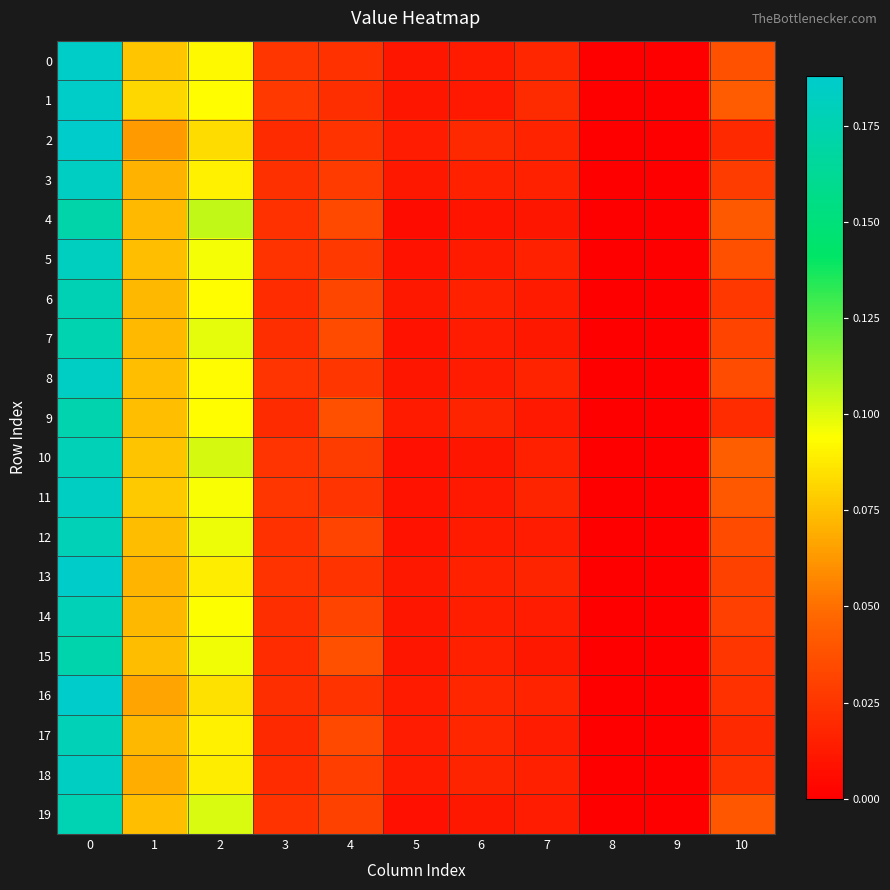

Reading left to right, list all the values displayed in this chart.

0: 0=0.2	1=0.1	2=0.1	3=0.0	4=0.0	5=0.0	6=0.0	7=0.0	8=0.0	9=0.0	10=0.0
1: 0=0.2	1=0.1	2=0.1	3=0.0	4=0.0	5=0.0	6=0.0	7=0.0	8=0.0	9=0.0	10=0.0
2: 0=0.2	1=0.1	2=0.1	3=0.0	4=0.0	5=0.0	6=0.0	7=0.0	8=0.0	9=0.0	10=0.0
3: 0=0.2	1=0.1	2=0.1	3=0.0	4=0.0	5=0.0	6=0.0	7=0.0	8=0.0	9=0.0	10=0.0
4: 0=0.2	1=0.1	2=0.1	3=0.0	4=0.0	5=0.0	6=0.0	7=0.0	8=0.0	9=0.0	10=0.0
5: 0=0.2	1=0.1	2=0.1	3=0.0	4=0.0	5=0.0	6=0.0	7=0.0	8=0.0	9=0.0	10=0.0
6: 0=0.2	1=0.1	2=0.1	3=0.0	4=0.0	5=0.0	6=0.0	7=0.0	8=0.0	9=0.0	10=0.0
7: 0=0.2	1=0.1	2=0.1	3=0.0	4=0.0	5=0.0	6=0.0	7=0.0	8=0.0	9=0.0	10=0.0
8: 0=0.2	1=0.1	2=0.1	3=0.0	4=0.0	5=0.0	6=0.0	7=0.0	8=0.0	9=0.0	10=0.0
9: 0=0.2	1=0.1	2=0.1	3=0.0	4=0.0	5=0.0	6=0.0	7=0.0	8=0.0	9=0.0	10=0.0
10: 0=0.2	1=0.1	2=0.1	3=0.0	4=0.0	5=0.0	6=0.0	7=0.0	8=0.0	9=0.0	10=0.0
11: 0=0.2	1=0.1	2=0.1	3=0.0	4=0.0	5=0.0	6=0.0	7=0.0	8=0.0	9=0.0	10=0.0
12: 0=0.2	1=0.1	2=0.1	3=0.0	4=0.0	5=0.0	6=0.0	7=0.0	8=0.0	9=0.0	10=0.0
13: 0=0.2	1=0.1	2=0.1	3=0.0	4=0.0	5=0.0	6=0.0	7=0.0	8=0.0	9=0.0	10=0.0
14: 0=0.2	1=0.1	2=0.1	3=0.0	4=0.0	5=0.0	6=0.0	7=0.0	8=0.0	9=0.0	10=0.0
15: 0=0.2	1=0.1	2=0.1	3=0.0	4=0.0	5=0.0	6=0.0	7=0.0	8=0.0	9=0.0	10=0.0
16: 0=0.2	1=0.1	2=0.1	3=0.0	4=0.0	5=0.0	6=0.0	7=0.0	8=0.0	9=0.0	10=0.0
17: 0=0.2	1=0.1	2=0.1	3=0.0	4=0.0	5=0.0	6=0.0	7=0.0	8=0.0	9=0.0	10=0.0
18: 0=0.2	1=0.1	2=0.1	3=0.0	4=0.0	5=0.0	6=0.0	7=0.0	8=0.0	9=0.0	10=0.0
19: 0=0.2	1=0.1	2=0.1	3=0.0	4=0.0	5=0.0	6=0.0	7=0.0	8=0.0	9=0.0	10=0.0